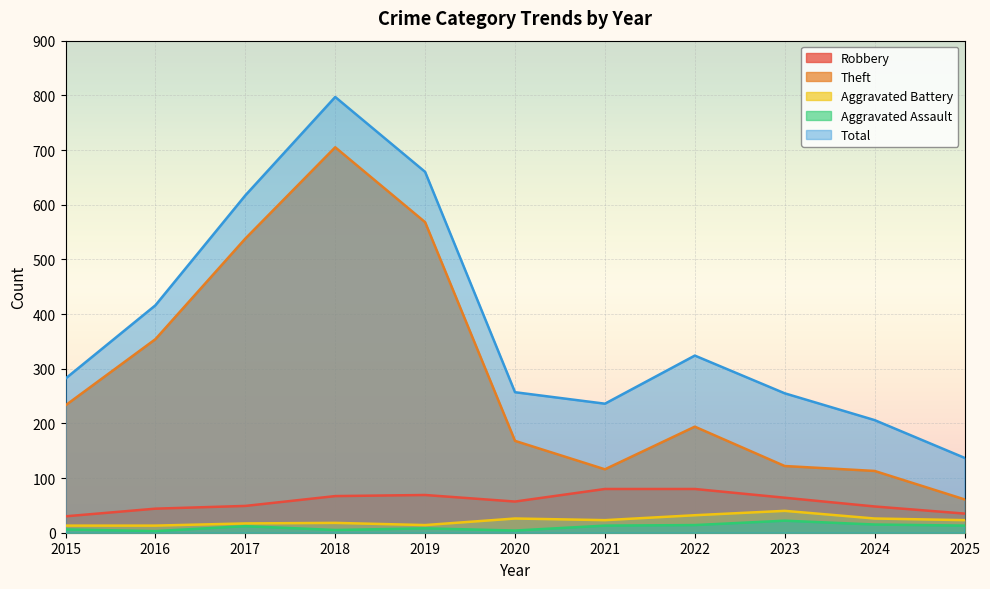

Reading left to right, transcribe all the data shown in this chart.

Robbery: 30	44	49	67	69	57	80	80	64	48	35
Theft: 233	354	538	705	568	168	116	194	122	113	61
Aggravated Battery: 13	13	17	18	14	26	23	32	40	26	23
Aggravated Assault: 6	3	12	5	8	4	13	14	22	15	13
Total: 282	416	617	797	660	257	236	324	255	206	137